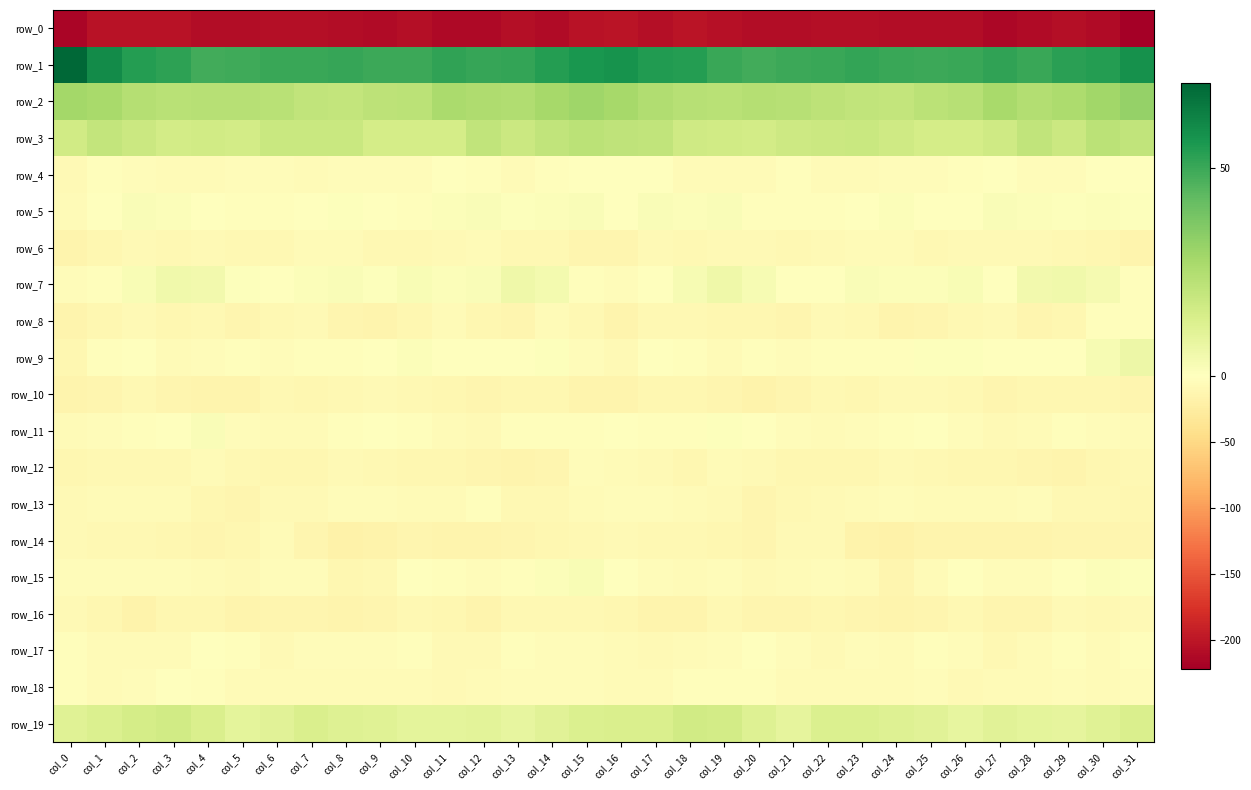

At col_16, list the series in order from largest to smallest.

row_1, row_2, row_3, row_19, row_5, row_15, row_4, row_11, row_7, row_13, row_12, row_18, row_17, row_9, row_14, row_16, row_6, row_8, row_10, row_0